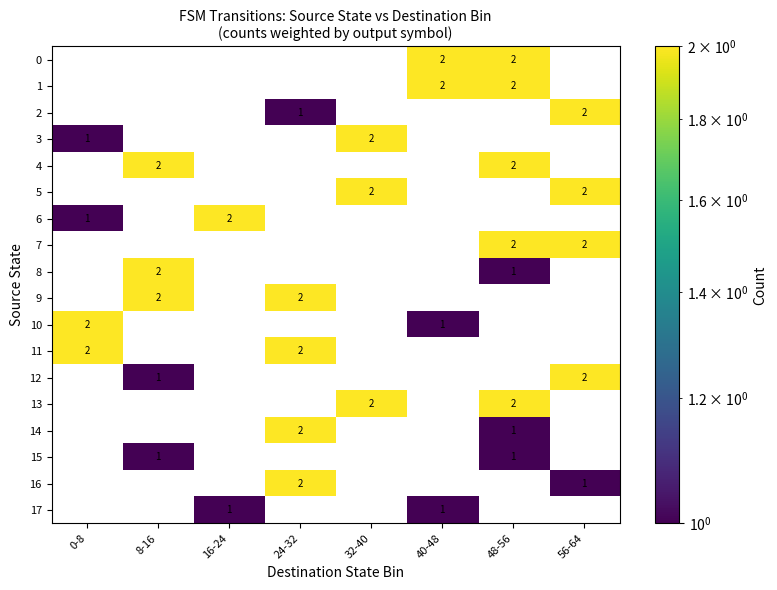

Is it true that 12 equals 1 at 56-64?

False